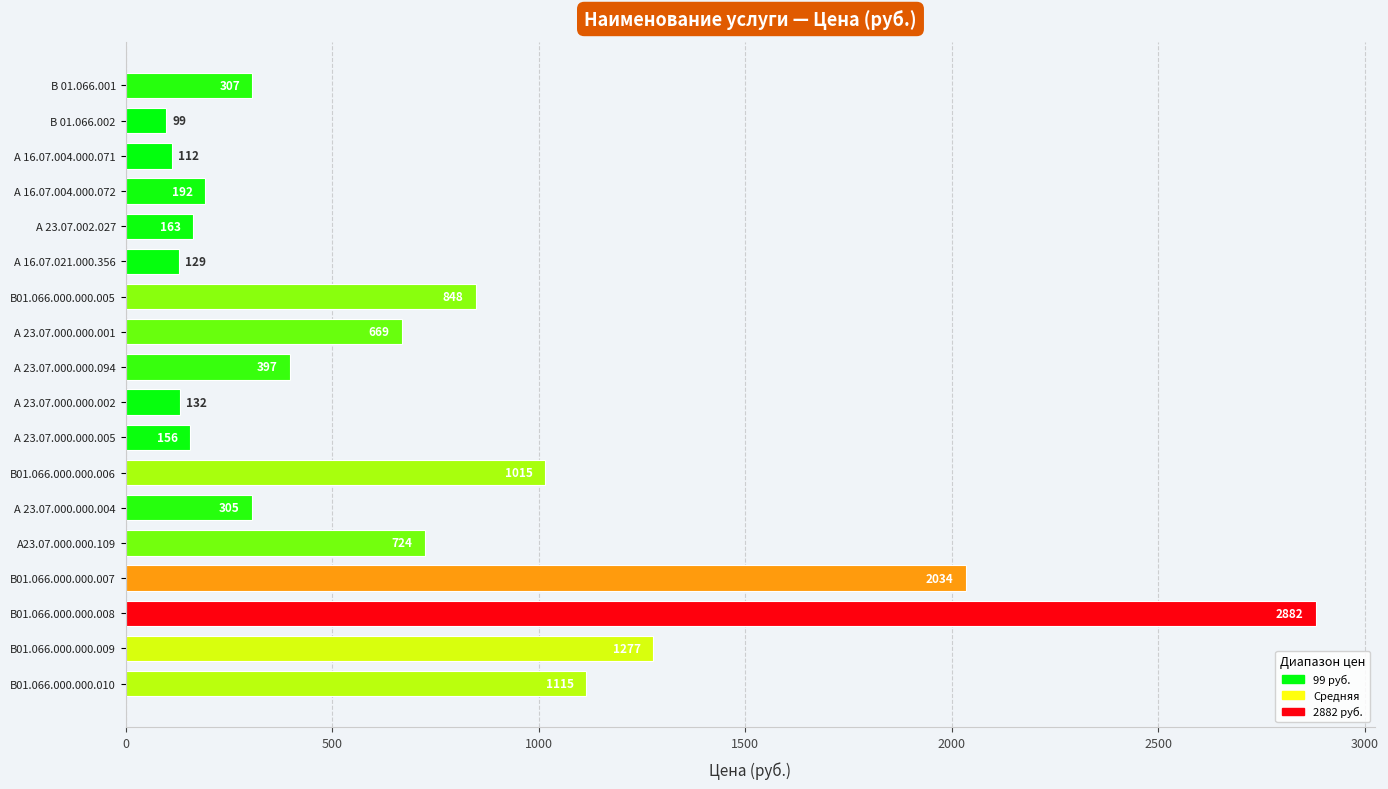

What position from the top is В01.066.000.000.008?

16